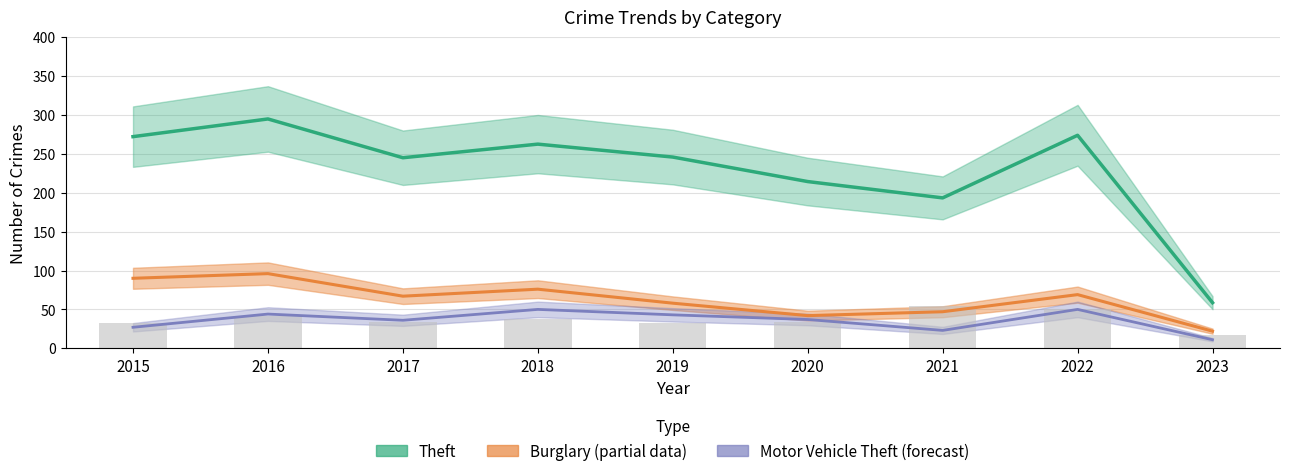

The value of Motor Vehicle Theft at 2020 is 61.6. True or false?

False